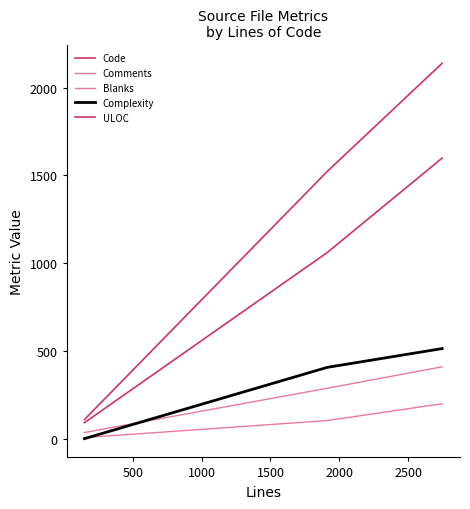

What is the value of the Comments point at the 1st from the left?

6